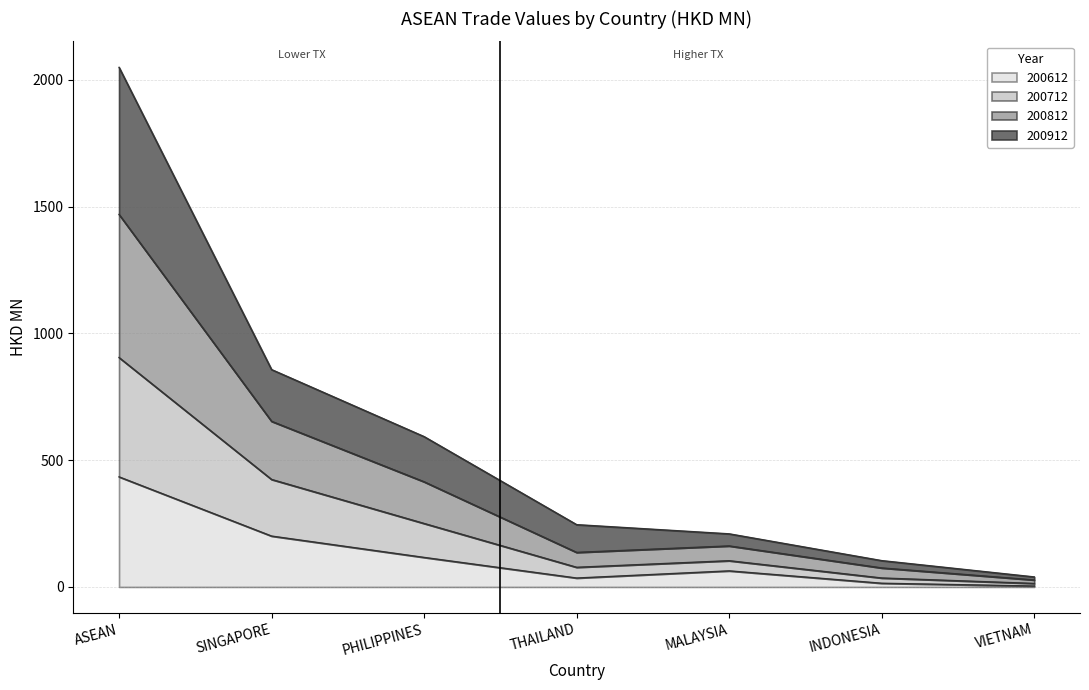

True or false: 200912 has more than 1 interior local peaks.

False